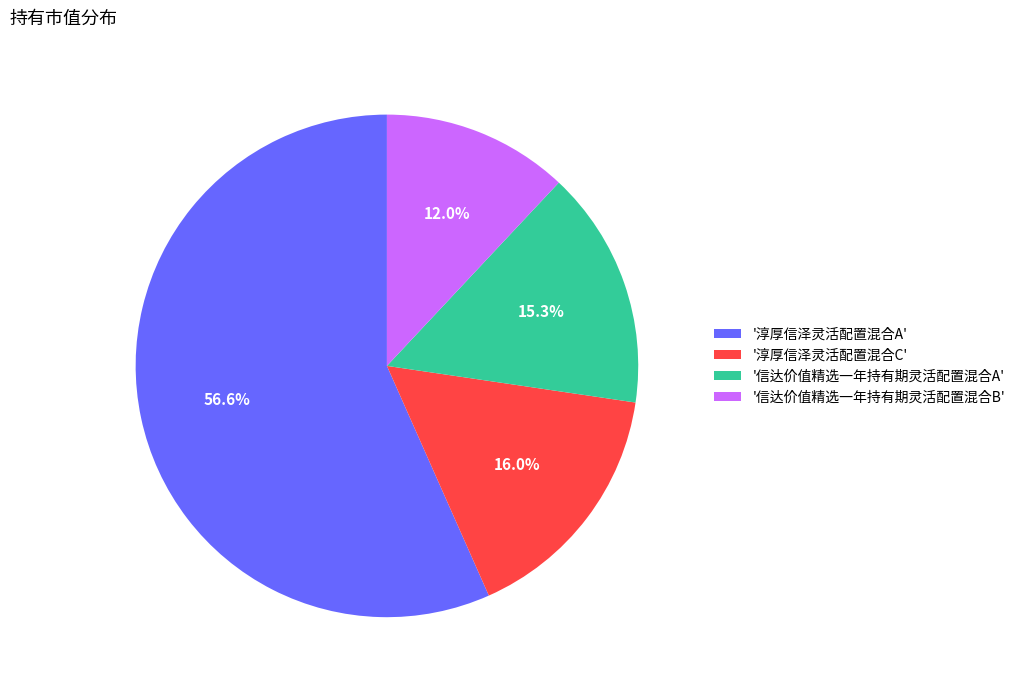

What is the majority slice?

'淳厚信泽灵活配置混合A'